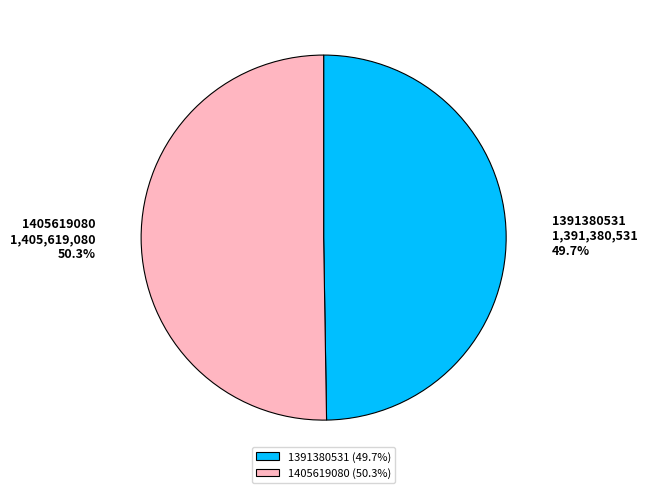

True or false: 1405619080 accounts for 62% of the total.

False